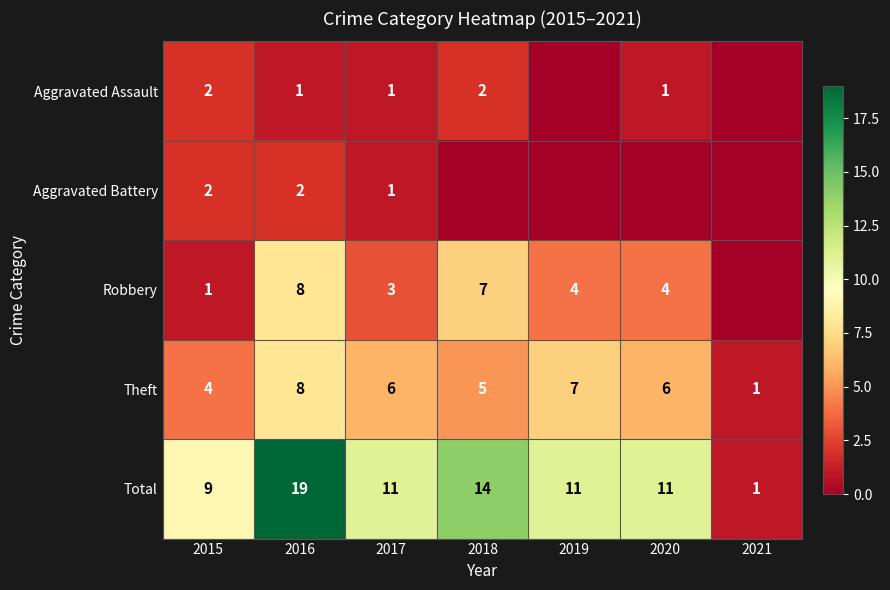

What is the sum of all Total values?

76